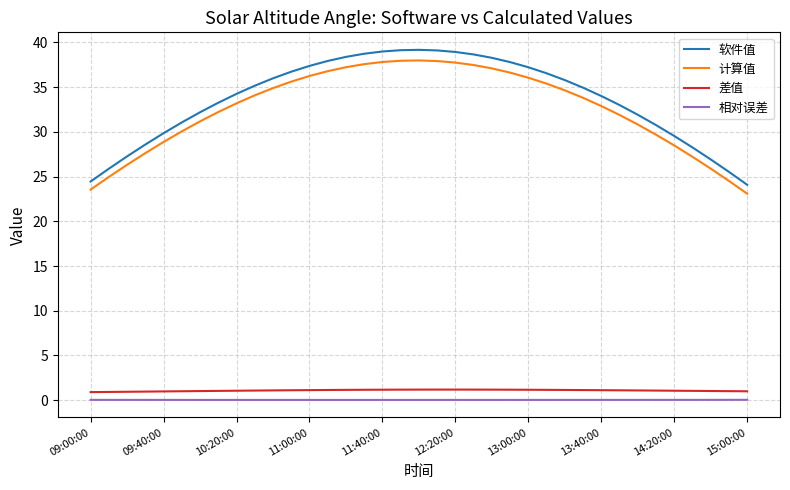

What is the maximum value for 计算值?

38.0